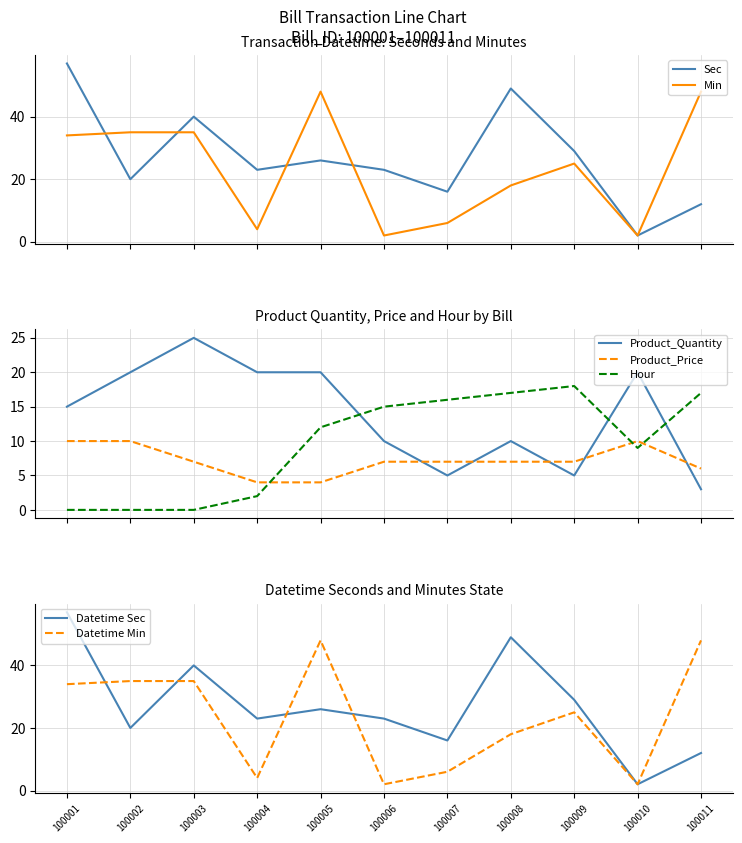

Which series ends up on top after the final intersection of Transaction_Datetime_Hour and Product_Price?

Transaction_Datetime_Hour